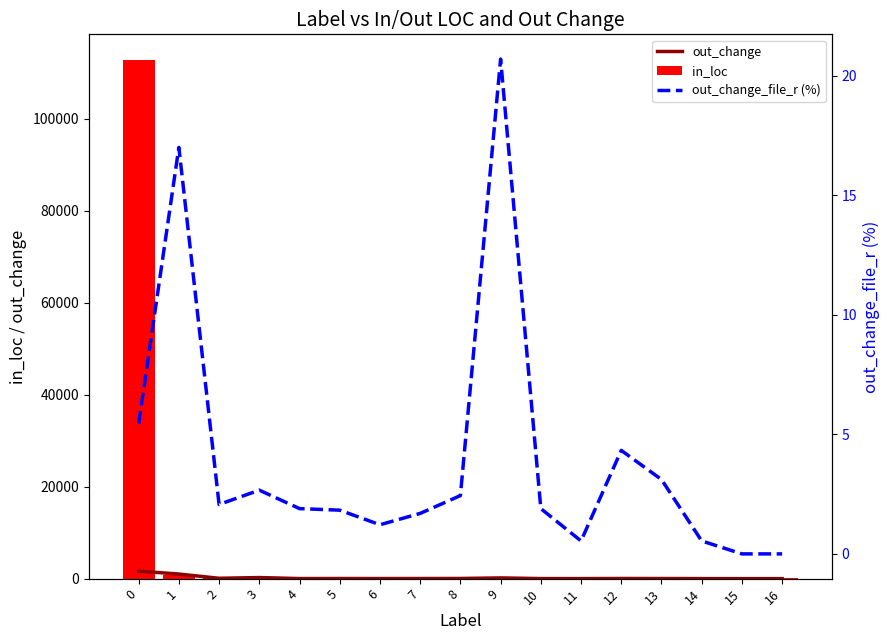

What is the maximum value for in_loc?

112748